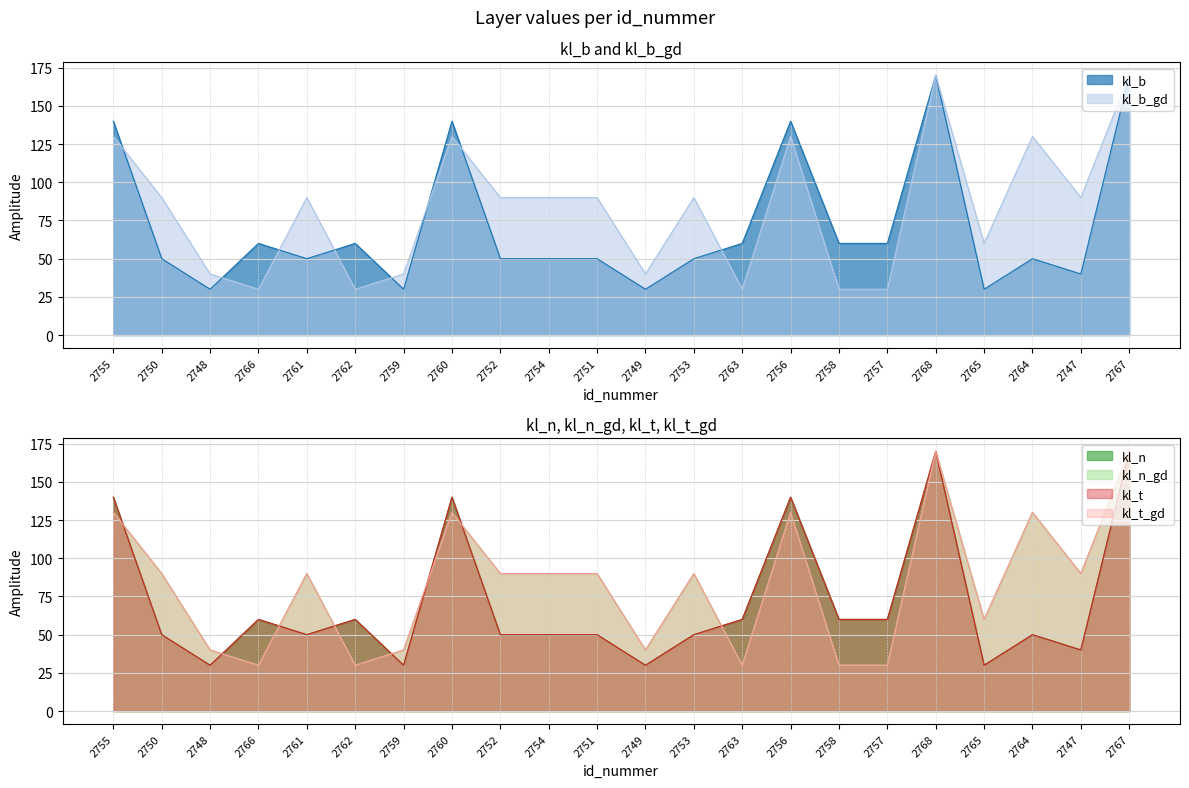

What is the average value of the kl_n_gd series?

83